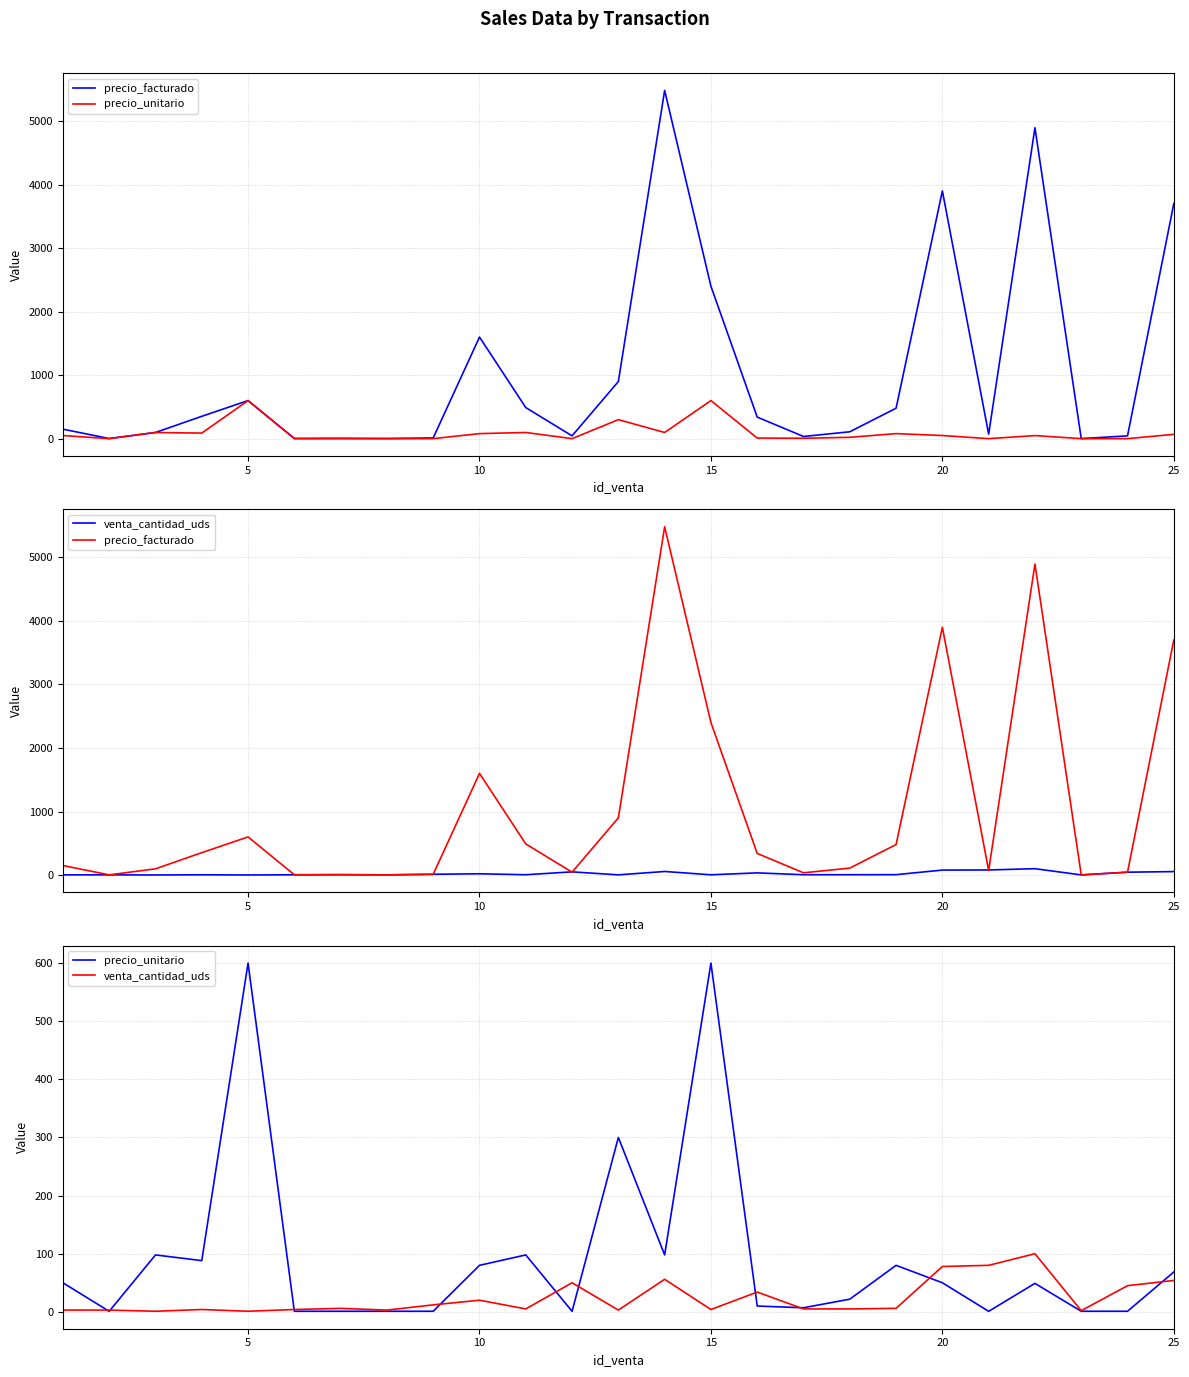

Reading left to right, list all the values displayed in this chart.

precio_facturado: 150.0	2.7	97.9	352.4	600.0	4.0	5.9	3.0	11.9	1600.0	489.5	45.0	900.0	5482.4	2400.0	340.0	35.0	109.0	480.0	3900.0	72.0	4895.0	2.0	44.5	3700.6
precio_unitario: 50.0	0.9	97.9	88.1	600.0	1.0	1.0	1.0	1.0	80.0	97.9	0.9	300.0	97.9	600.0	10.0	7.0	21.8	80.0	50.0	0.9	49.0	1.0	1.0	68.5
venta_cantidad_uds: 3.0	3.0	1.0	4.0	1.0	4.0	6.0	3.0	12.0	20.0	5.0	50.0	3.0	56.0	4.0	34.0	5.0	5.0	6.0	78.0	80.0	100.0	2.0	45.0	54.0